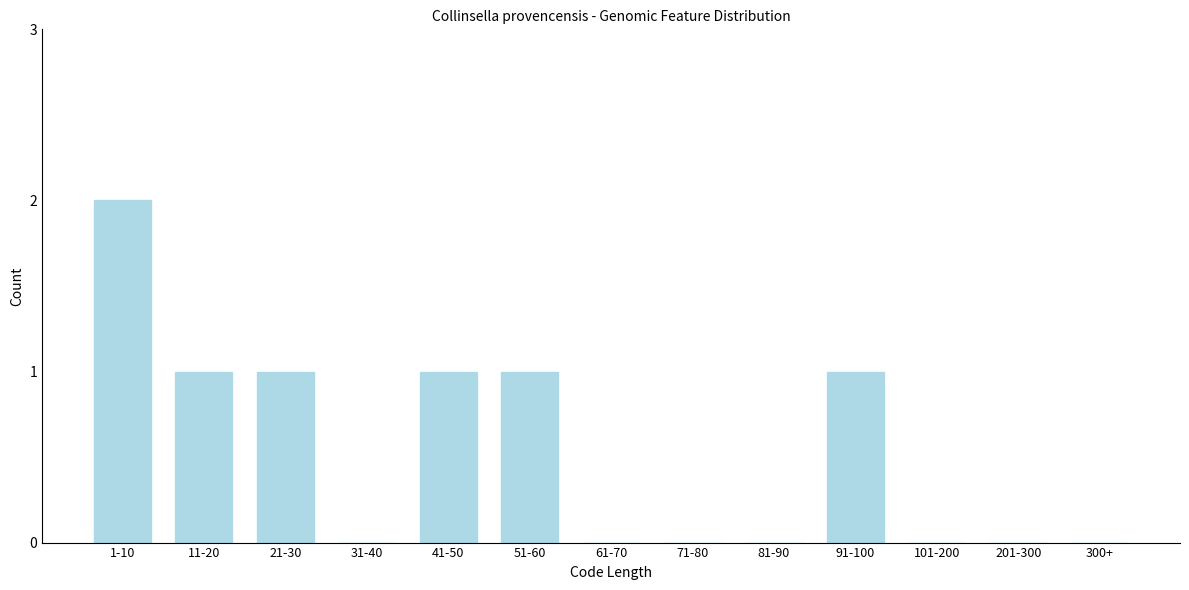

Reading left to right, transcribe all the data shown in this chart.

1-10=2	11-20=1	21-30=1	31-40=0	41-50=1	51-60=1	61-70=0	71-80=0	81-90=0	91-100=1	101-200=0	201-300=0	300+=0